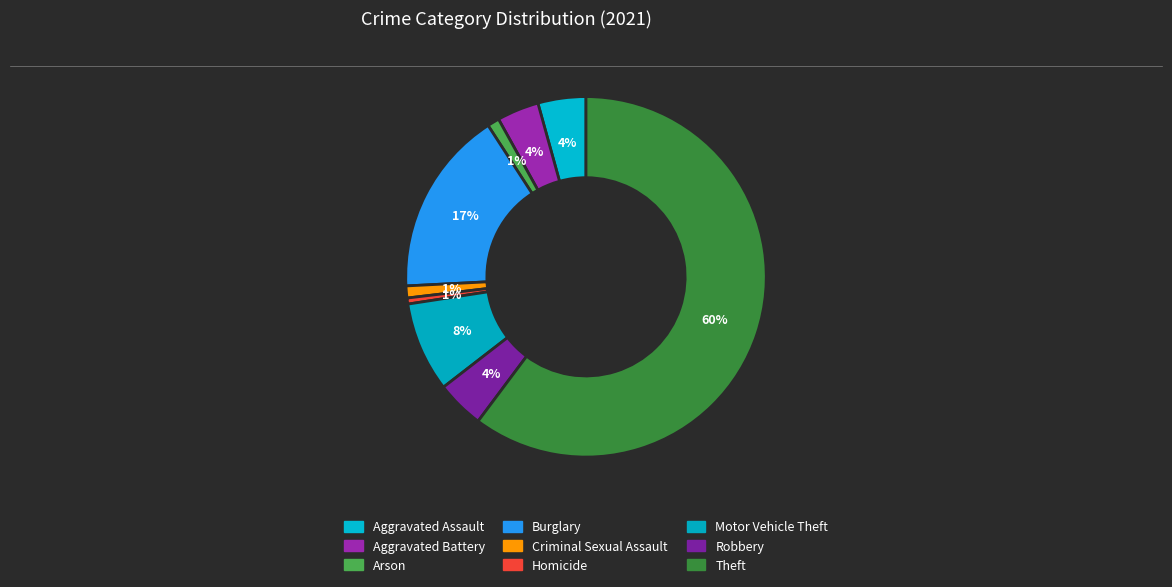

To the nearest percent, what percentage of the pie is Robbery?

4%